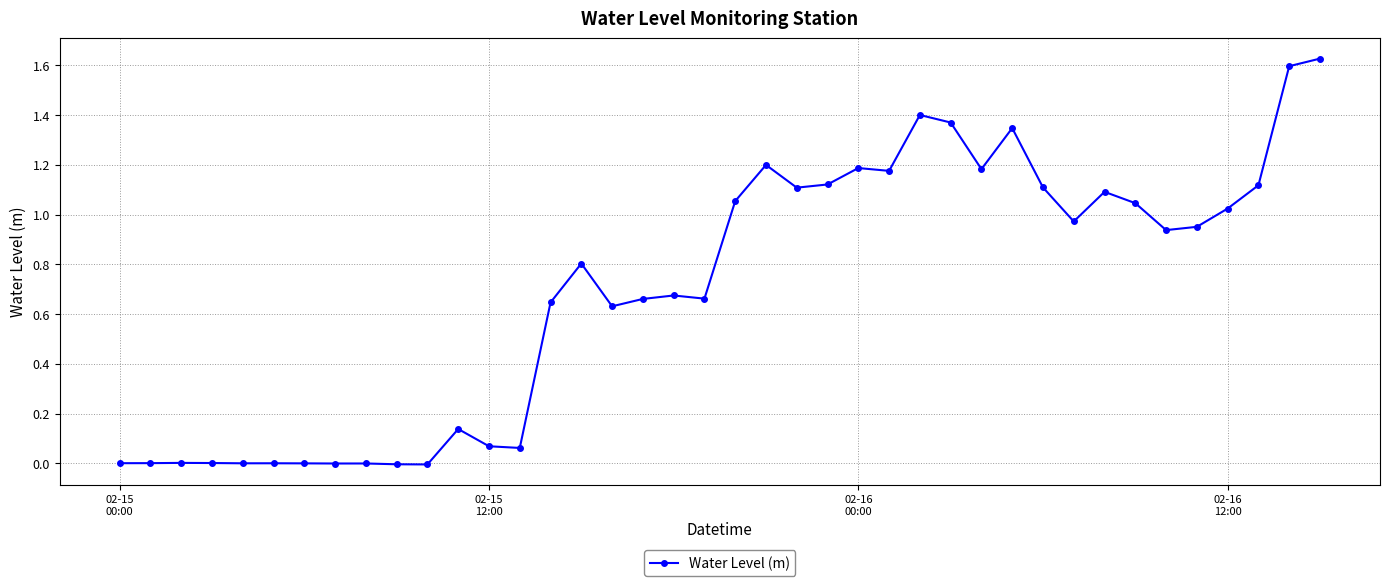

What is the sum of all values?

28.0